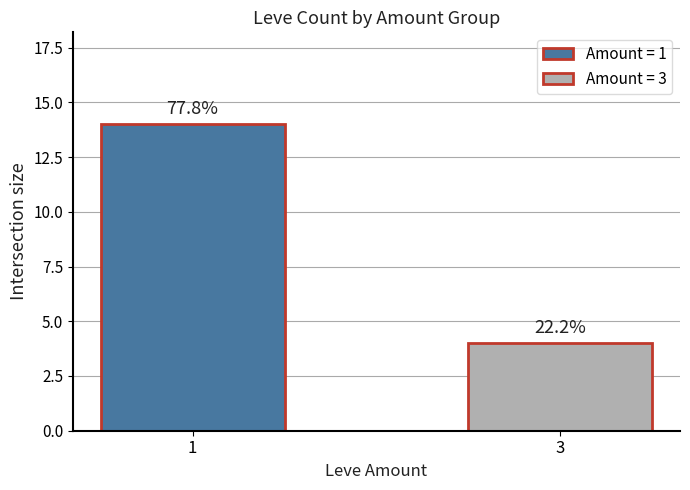

What is the approximate value at 1, to the nearest 5?

15